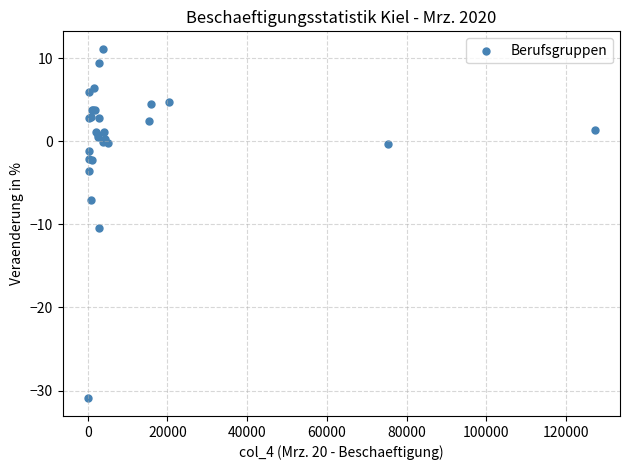

What Y value in the scatter plot is closest to -9?

-10.4